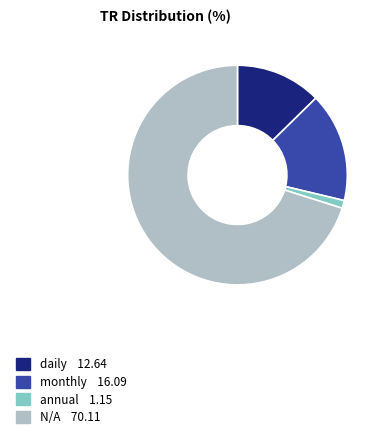

How many slices are in this pie chart?

4